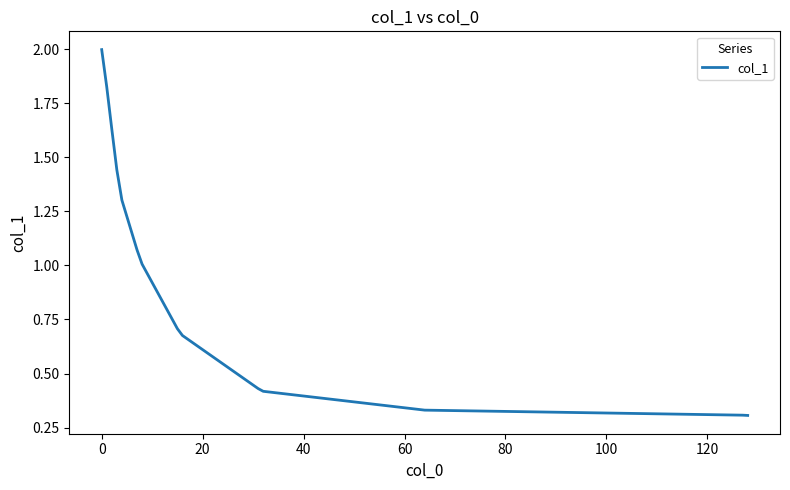

What is the maximum value shown in the chart?

2.0